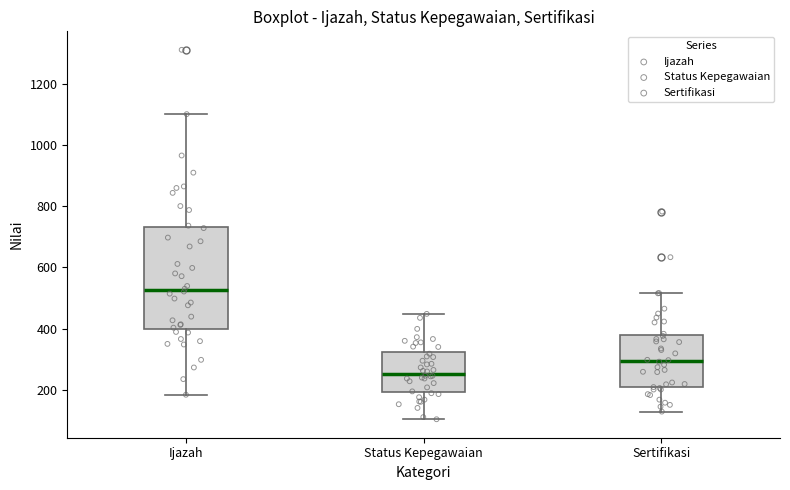

Which box has the highest median line?

Ijazah